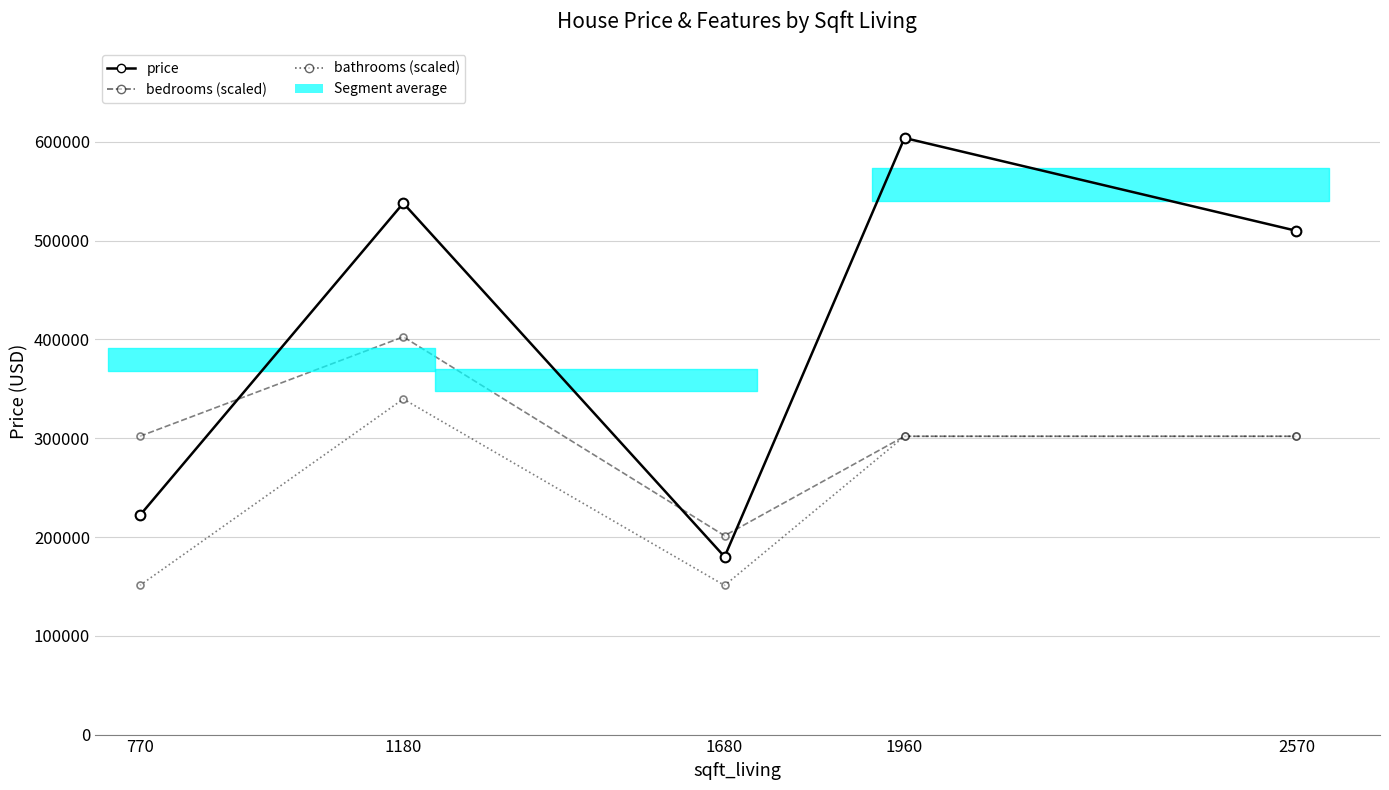

How many lines are shown in the chart?

3